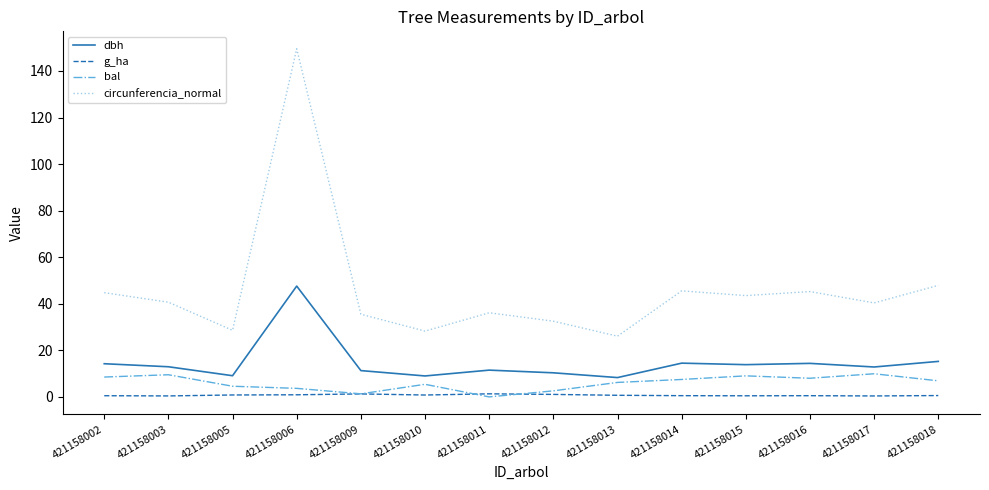

Rank the series by their maximum value, from lowest to highest.

g_ha, bal, dbh, circunferencia_normal